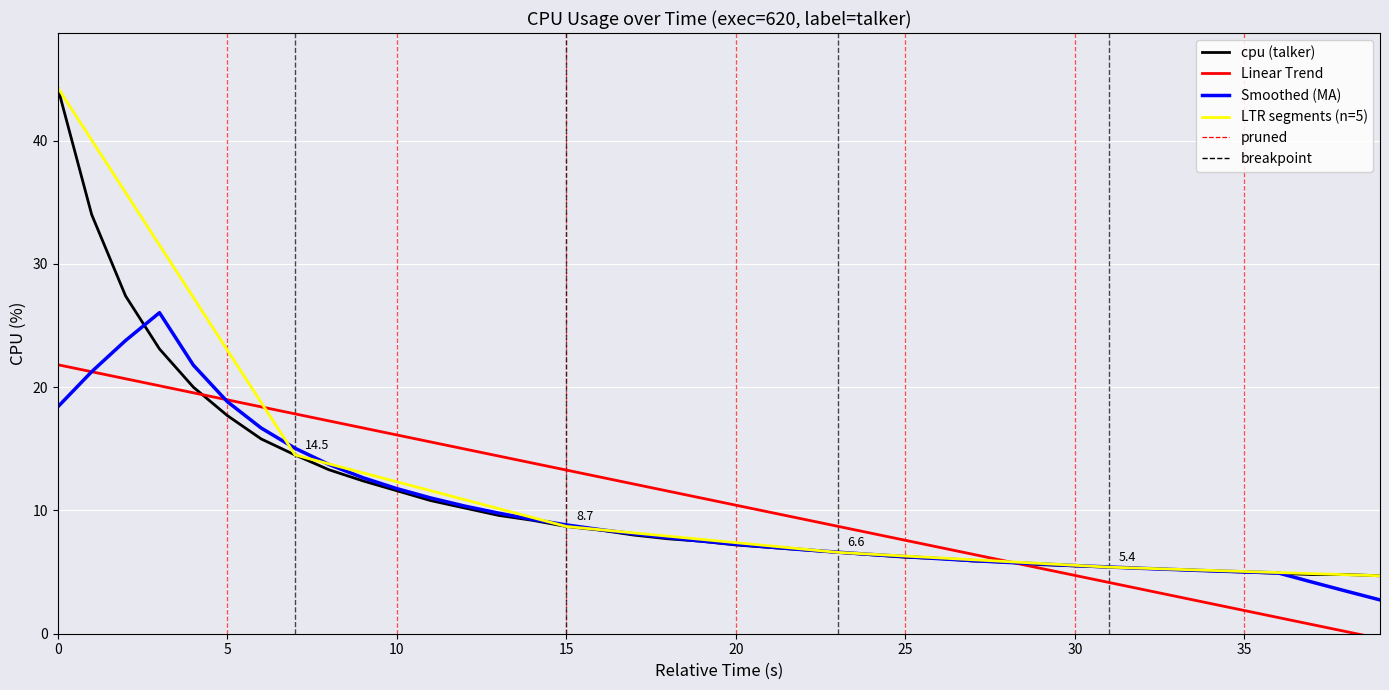

True or false: Smoothed (MA) has a value of 5.0 at 35.

True